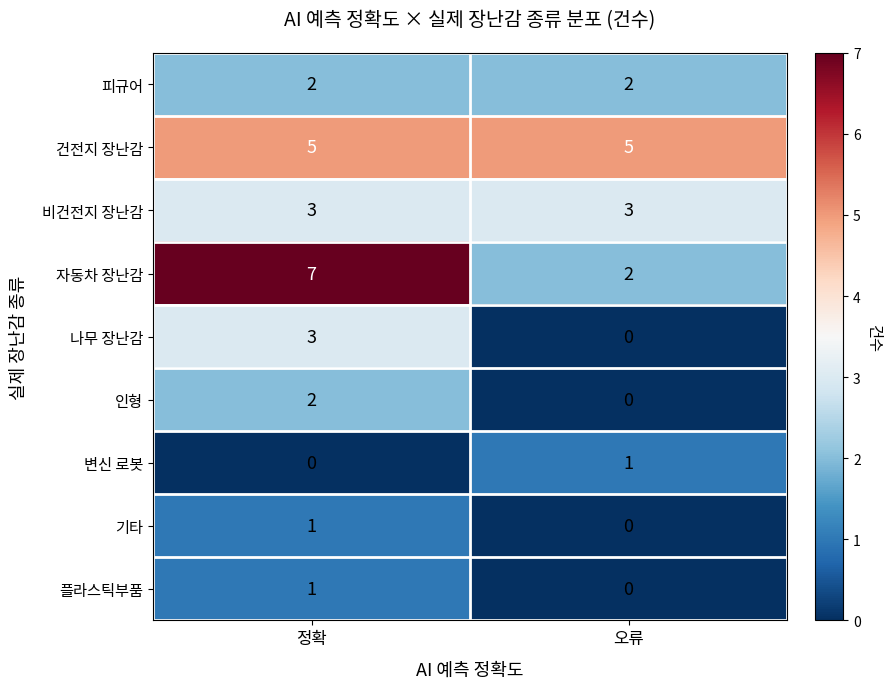

The 피규어 series shows 2 at 정확. True or false?

True